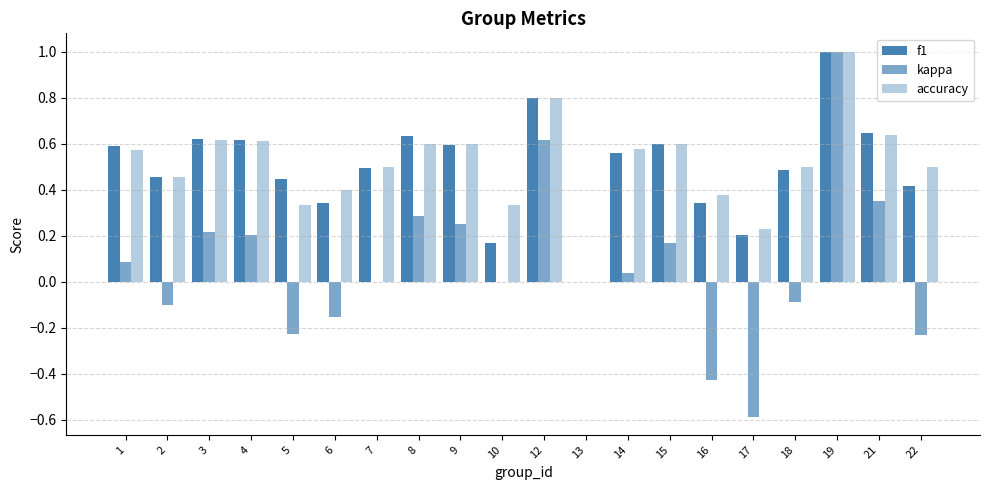

What is the value of the f1 bar at the 9th from the left?

0.6